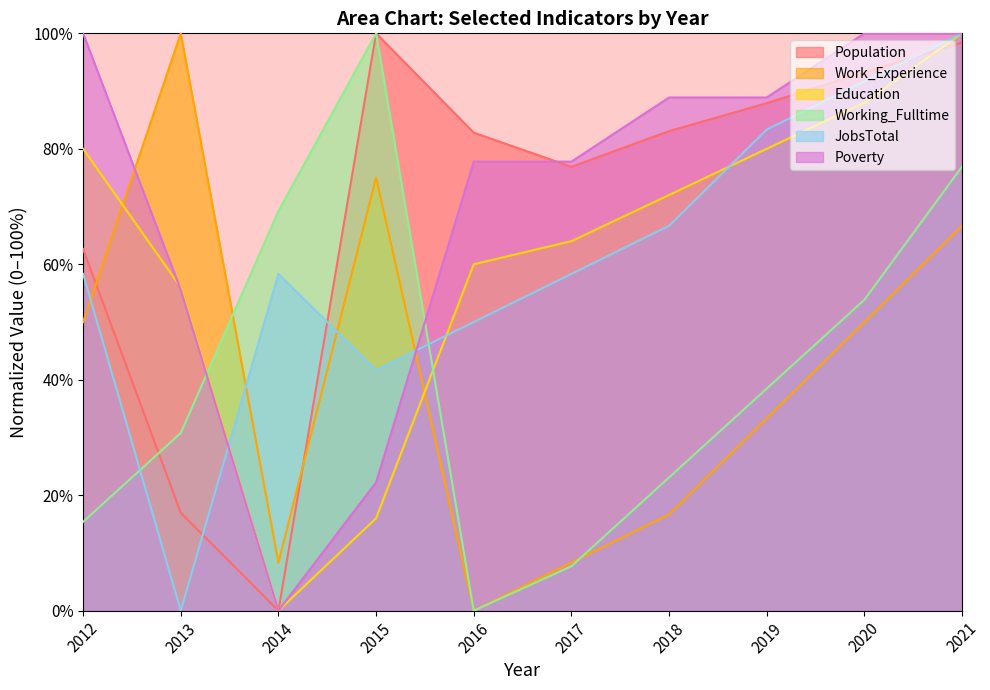

List the series in order of their peak value, highest first.

Population, Work_Experience, Education, Working_Fulltime, JobsTotal, Poverty